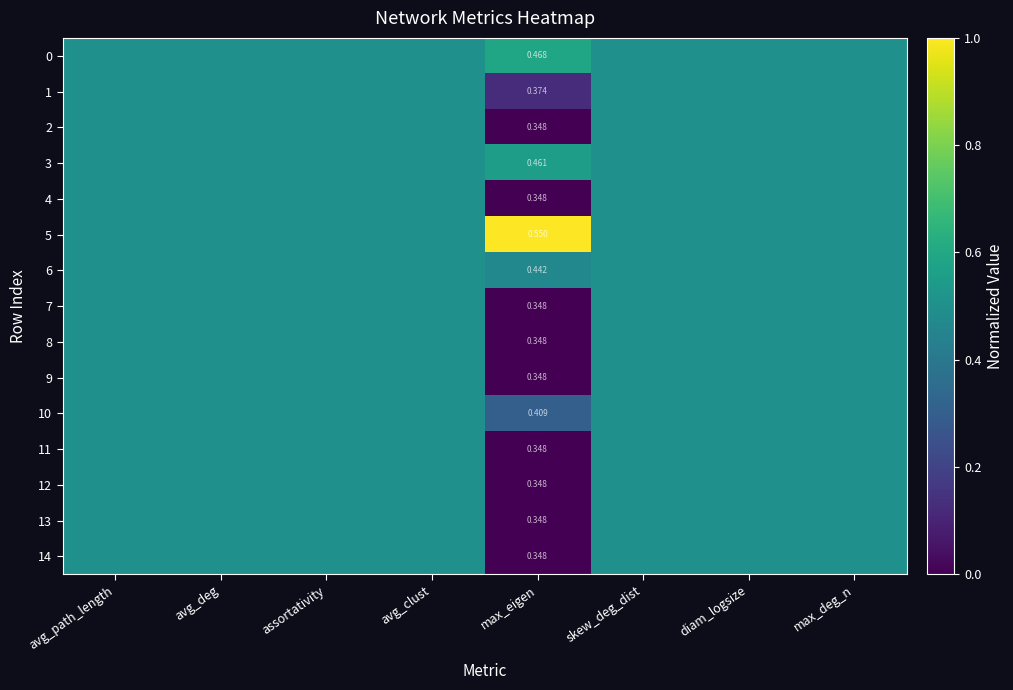

Is it true that 4 equals 0.5 at max_deg_n?

True